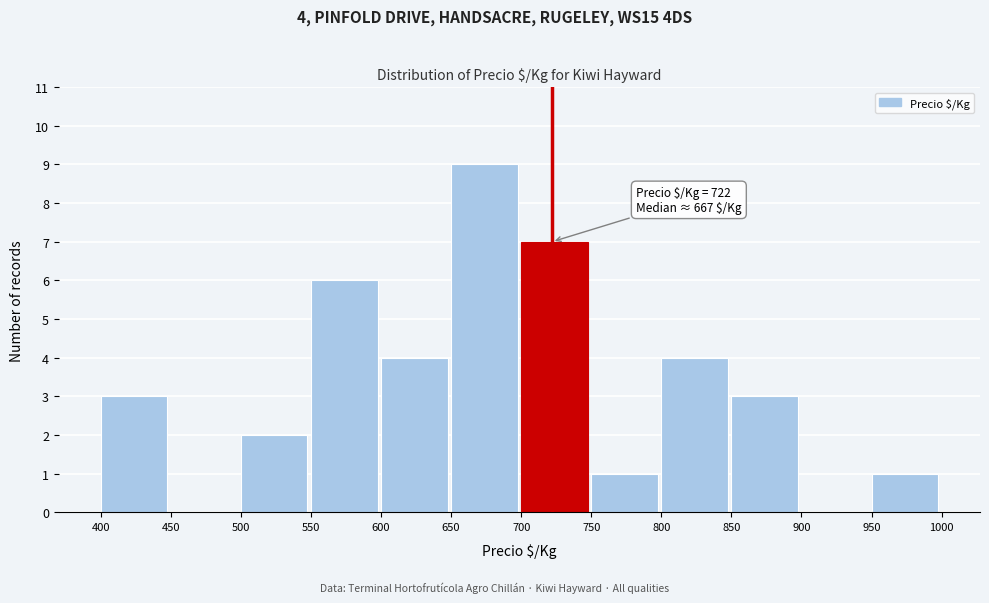

Over which range of the x-axis is the bar tallest?

650 to 700